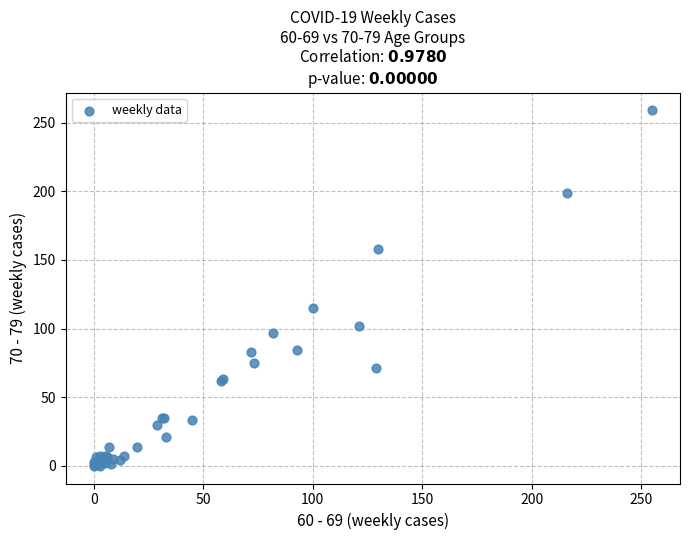

What Y value in the scatter plot is closest to 129?

115